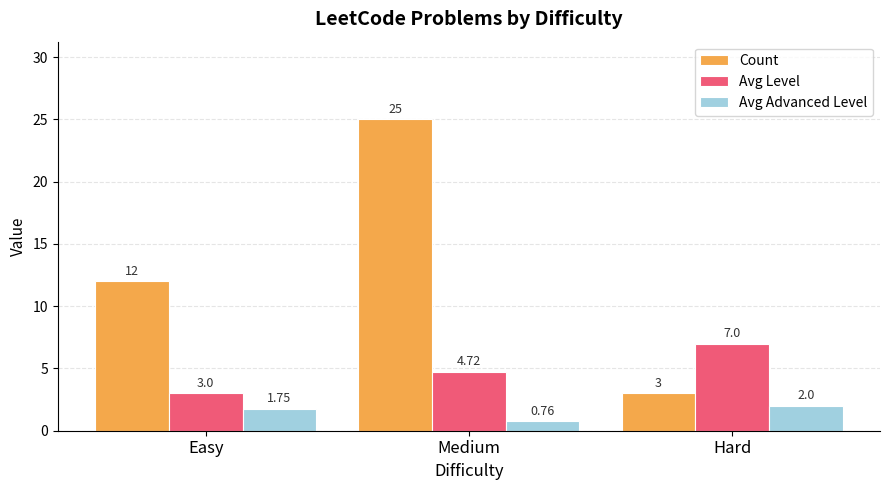

How many bars are there in each group?

3